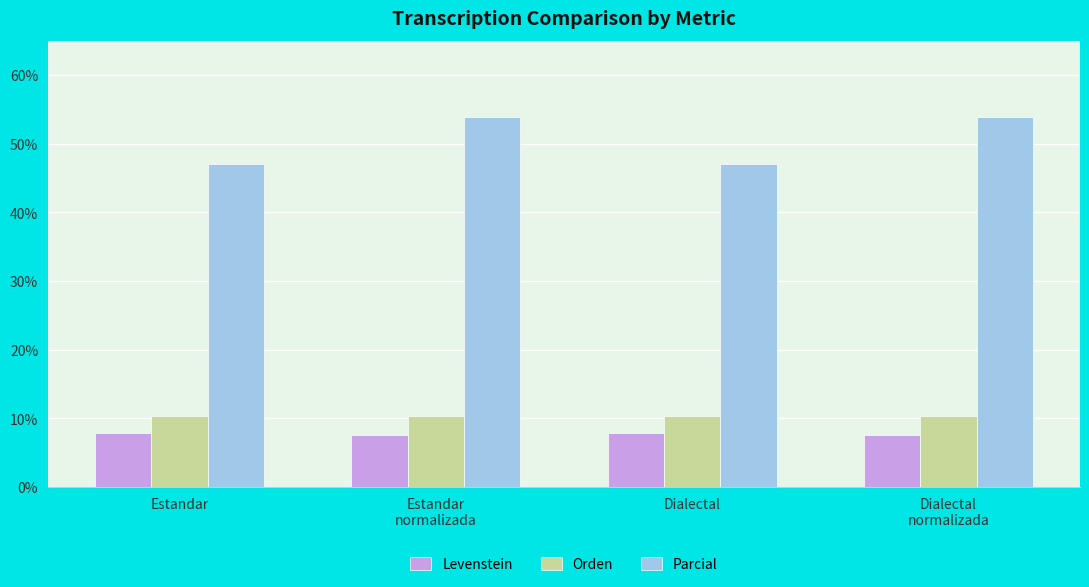

How many values in the Parcial series are below 53?

2